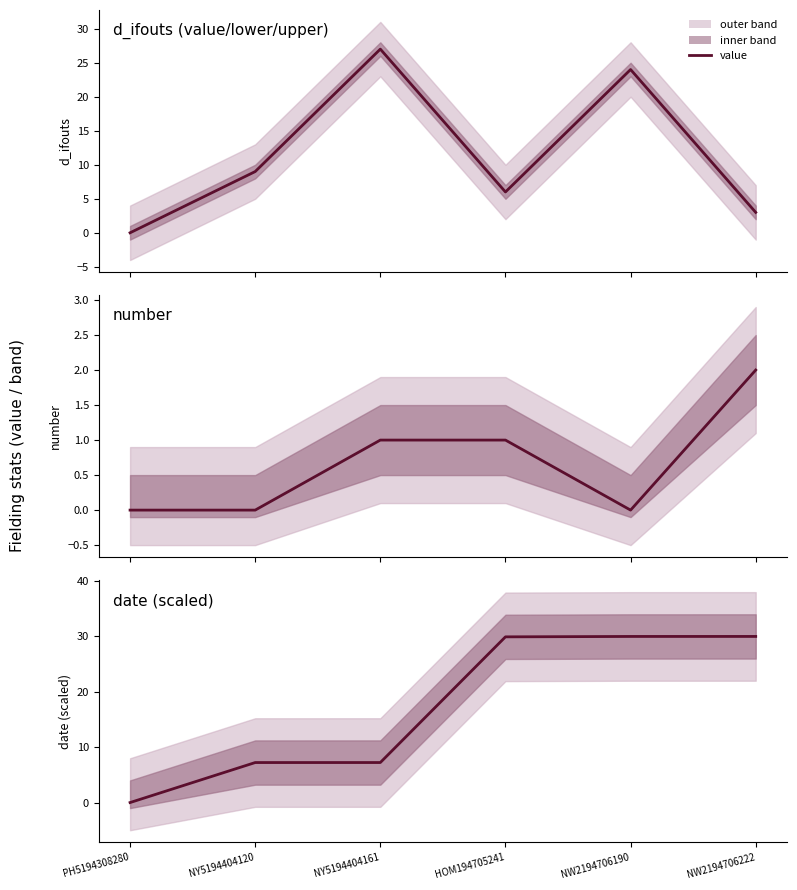

What is the maximum value for number?

2.0